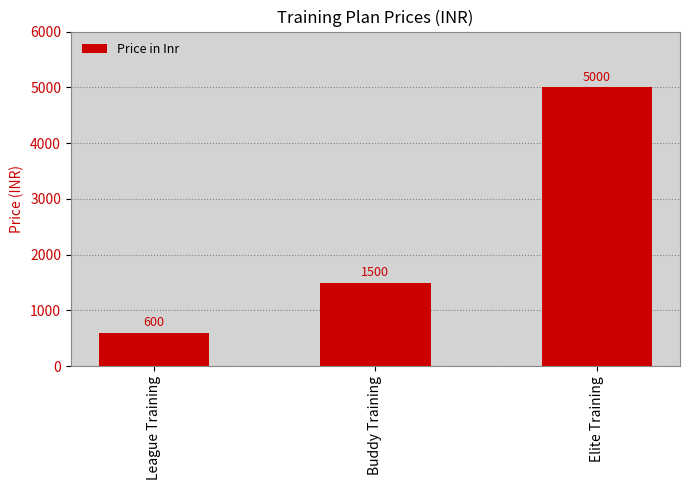

List the labels in order of value, smallest first.

League Training, Buddy Training, Elite Training